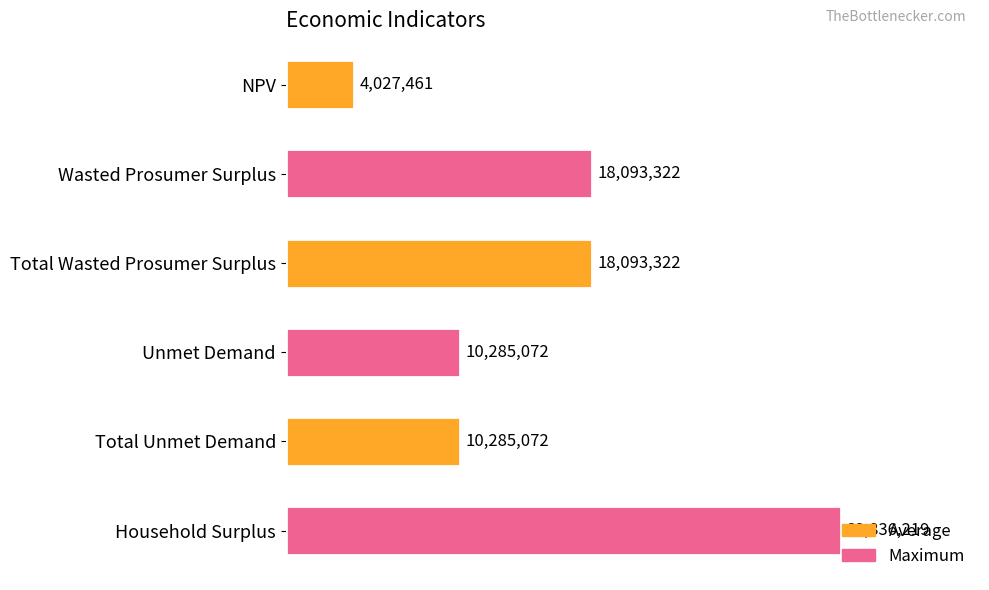

What is the average value?

15603411.1